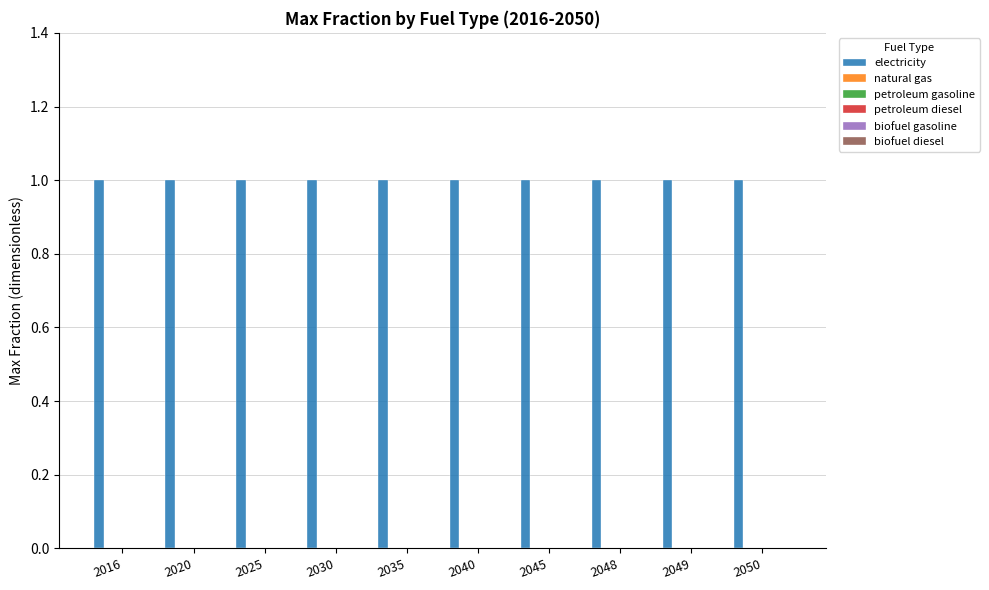

Where is petroleum diesel nearest to the value 0?

2016